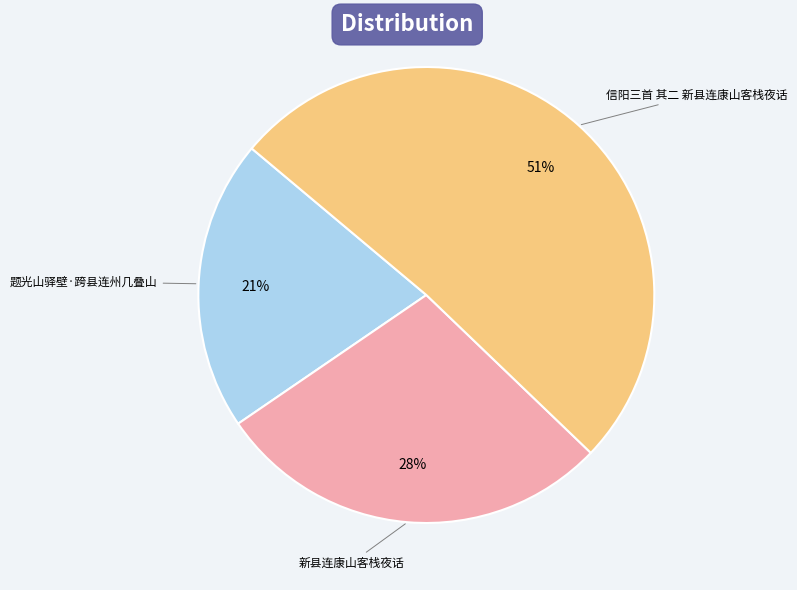

Is the sum of 信阳三首 其二 新县连康山客栈夜话 and 新县连康山客栈夜话 greater than half?

Yes